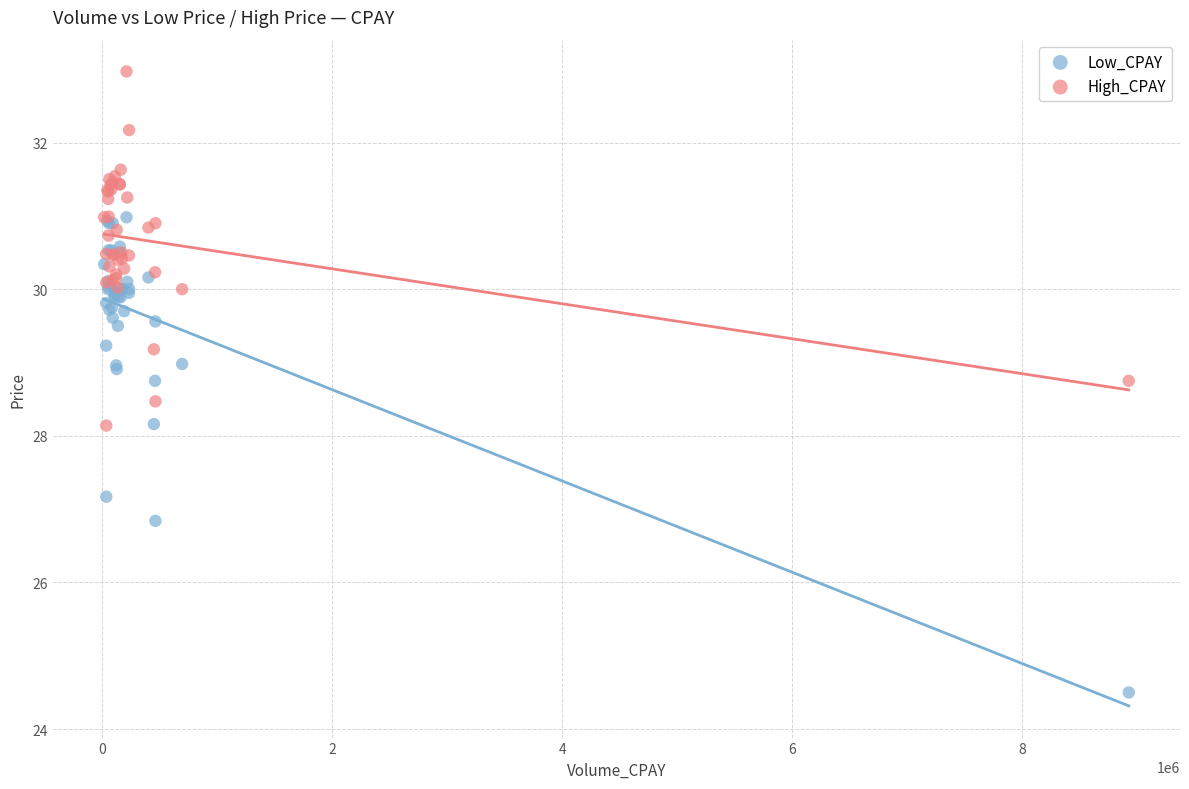

Which series contains the lowest Y value?

Low_CPAY